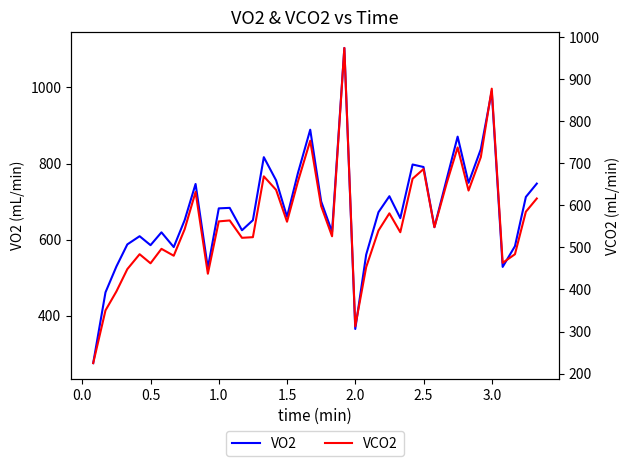

The value of VO2 at 1.5 is 660.1. True or false?

True